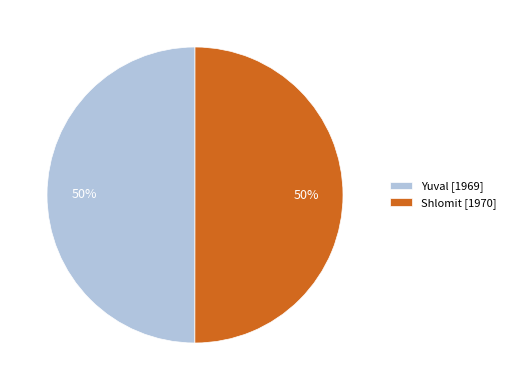

Combined, do Shlomit [1970] and Yuval [1969] account for over 50%?

Yes